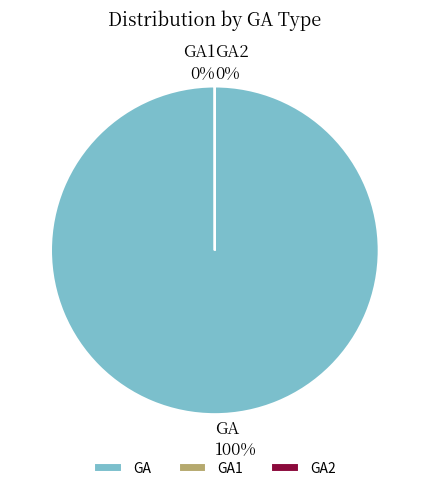

Rank the categories by value from lowest to highest.

GA2, GA1, GA